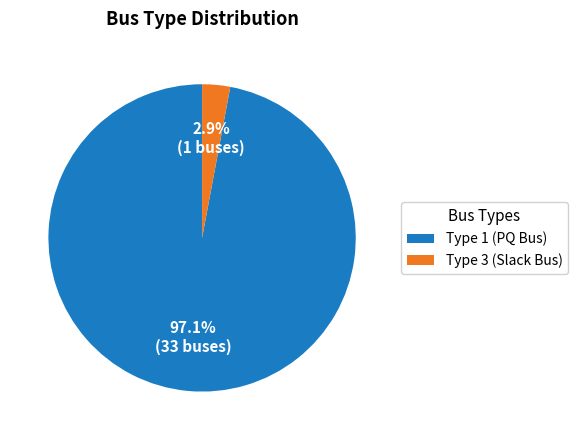

Does any single category account for the majority?

Yes